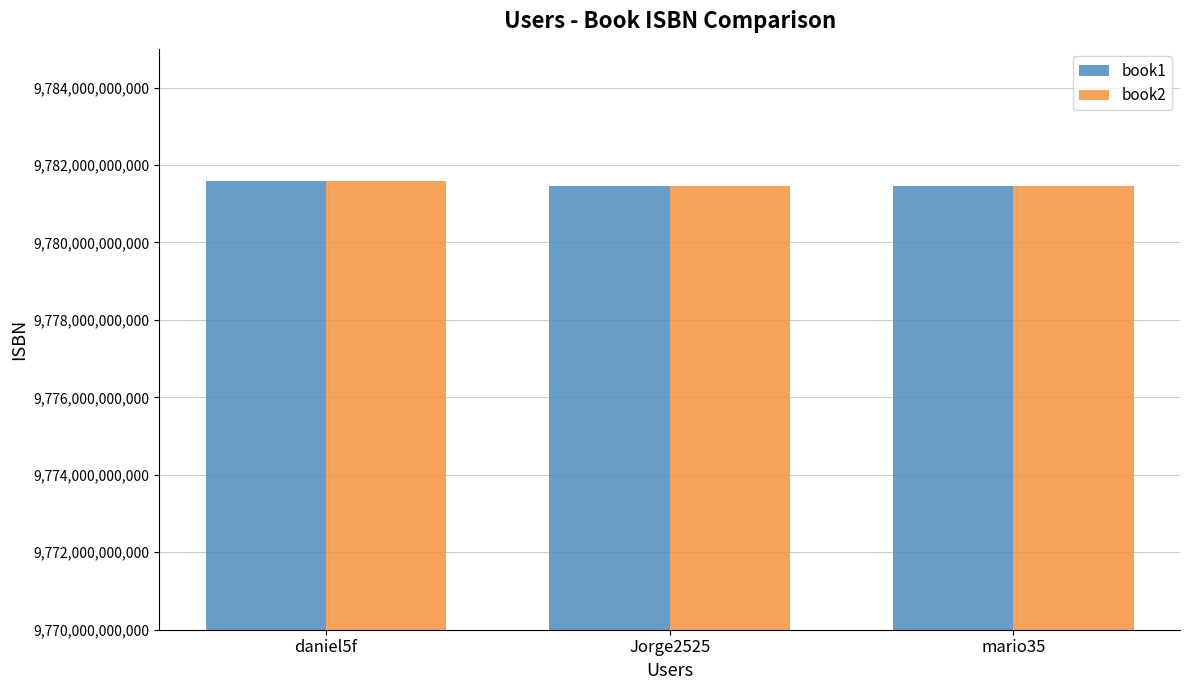

True or false: book1 has a value of 9781449325862 at Jorge2525.

True